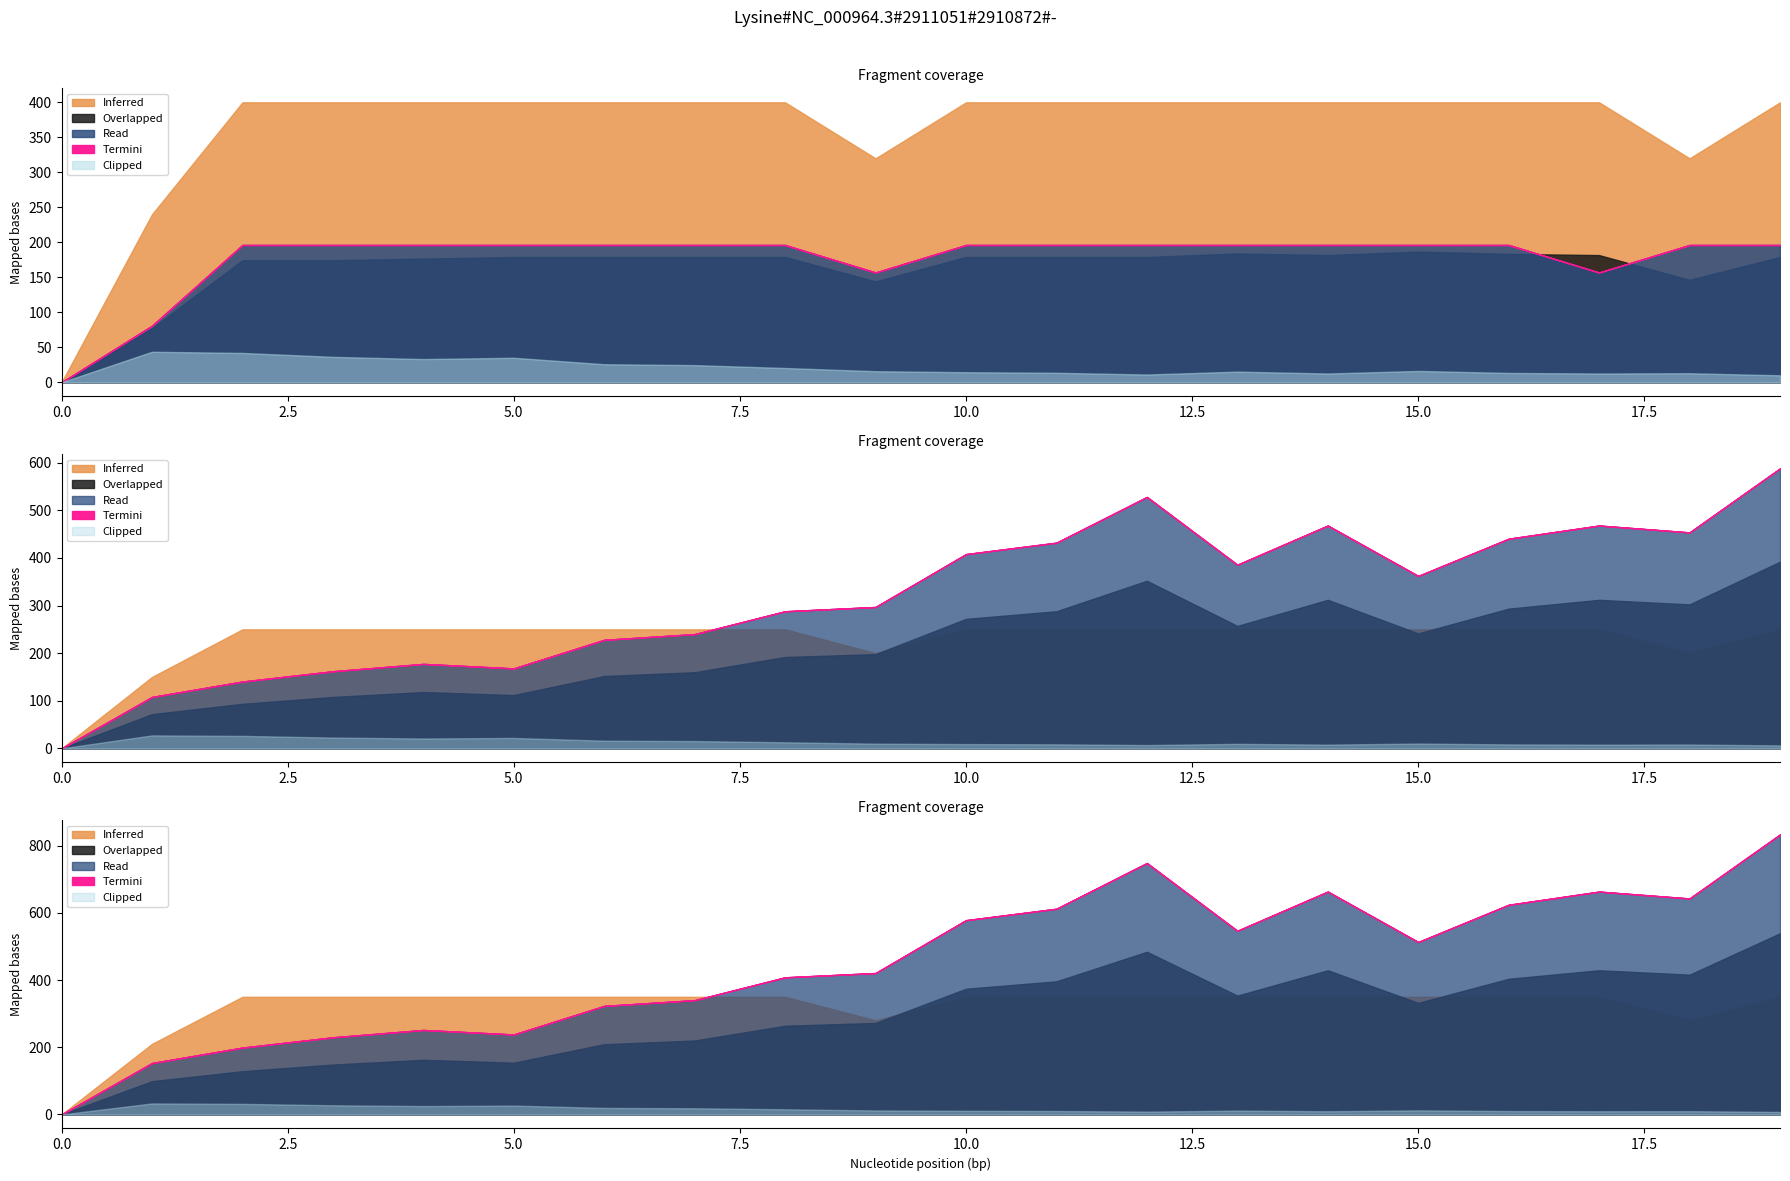

Count the number of categories in the chart.

20